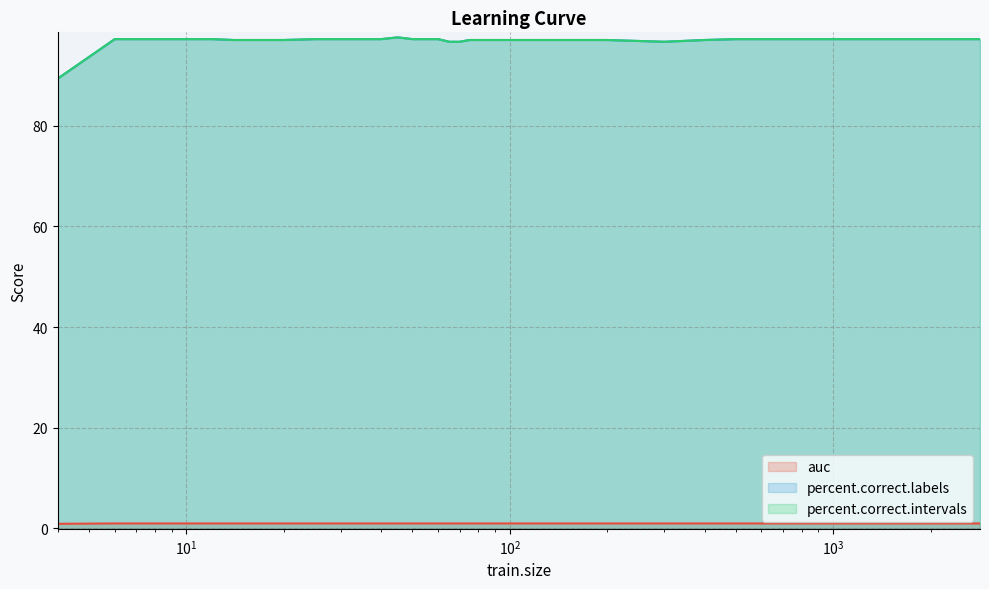

The value of auc at $\mathdefault{10^{1}}$ is 1.0. True or false?

True